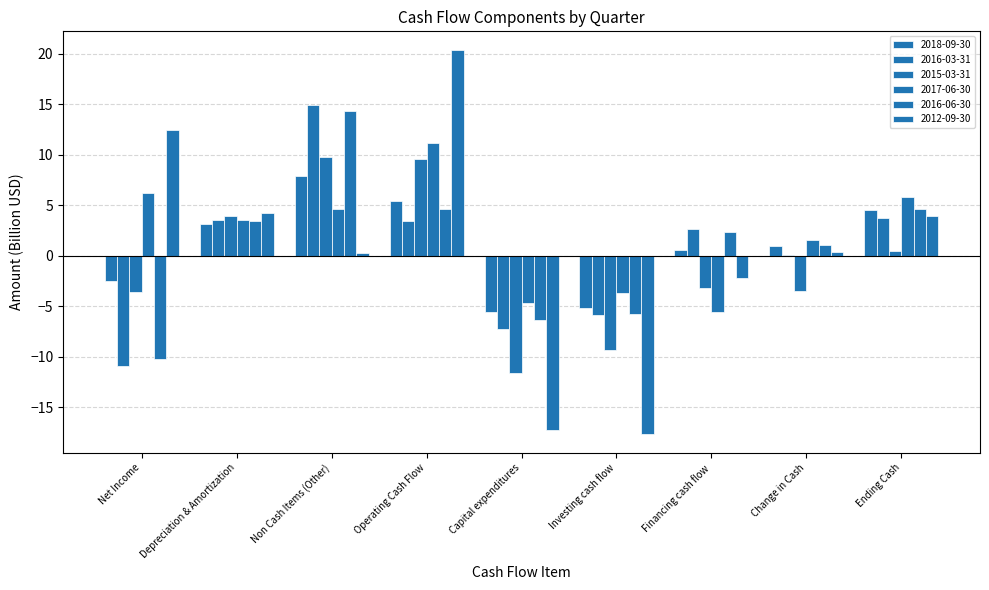

What is the label of the 3rd bar from the right?

Financing cash flow